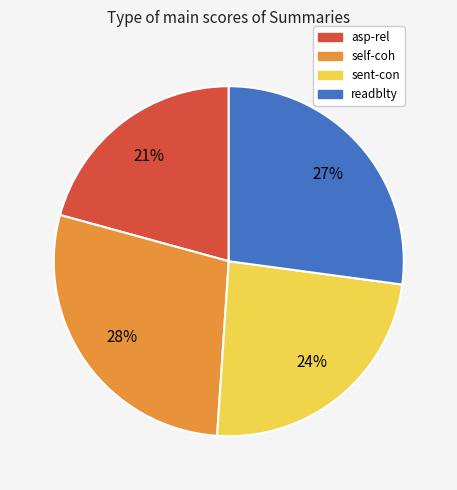

Which slice is the largest?

self-coh